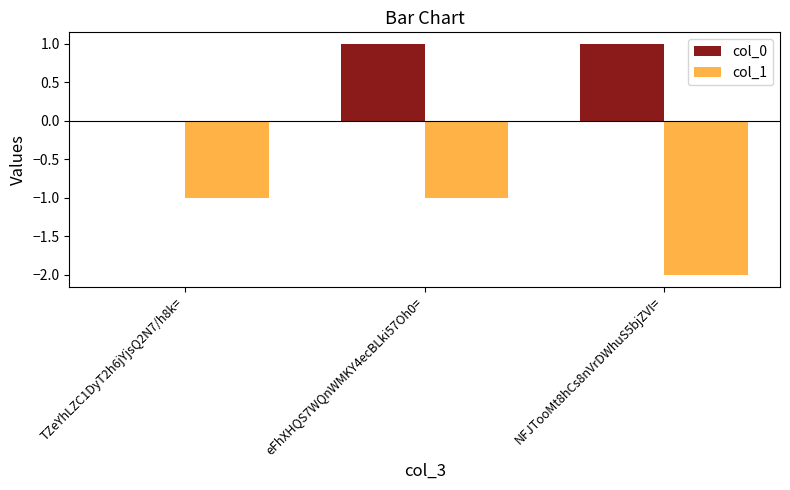

The value of col_1 at eFhXHQS7WQnWMKY4ecBLki57Oh0= is -1. True or false?

True